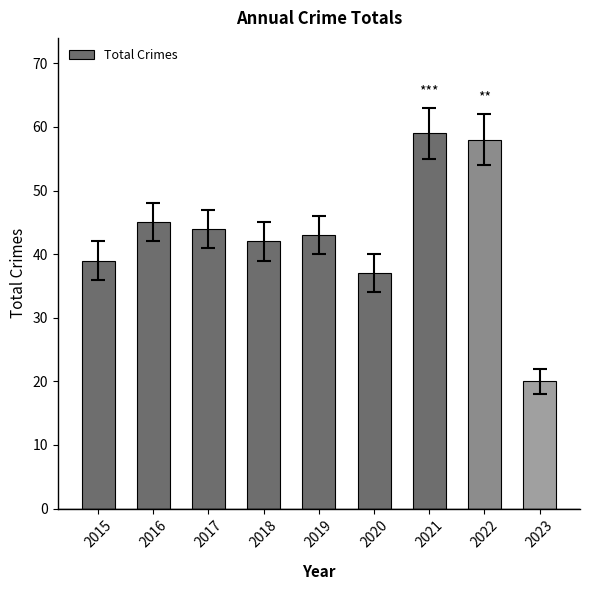

Where is the data nearest to the value 39?

2015